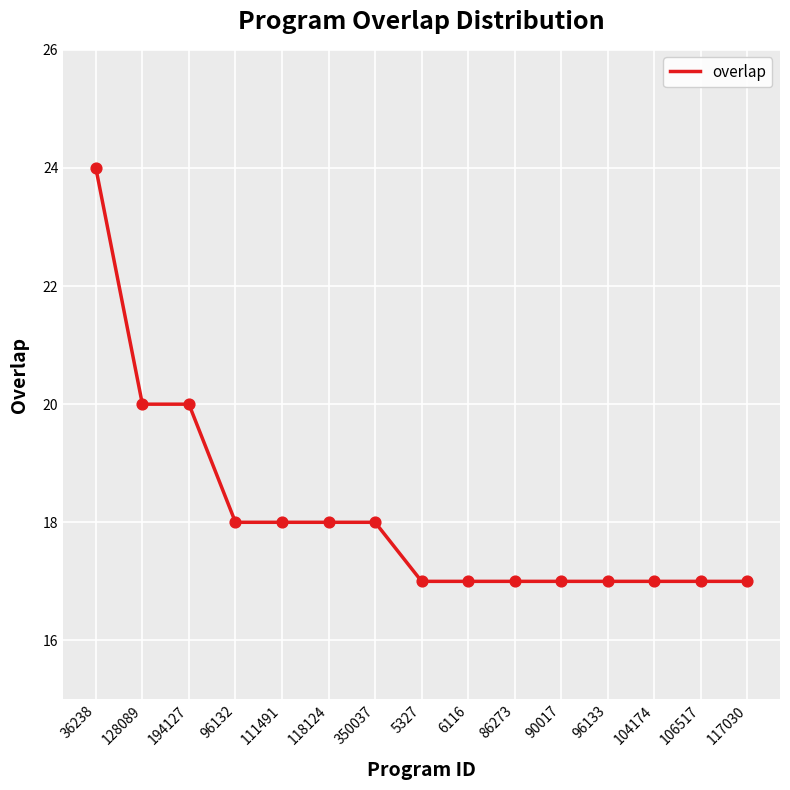

What is the change in value from 128089 to 111491?

-2